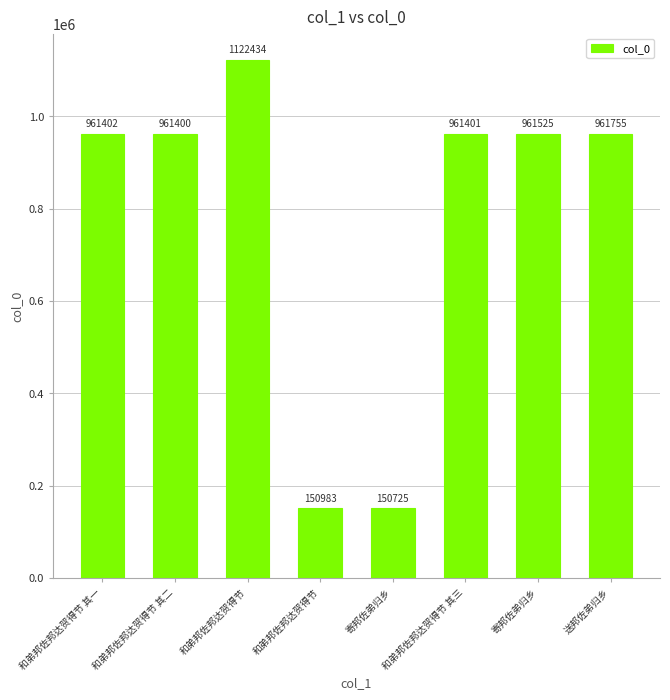

How many values are below 961402?

4